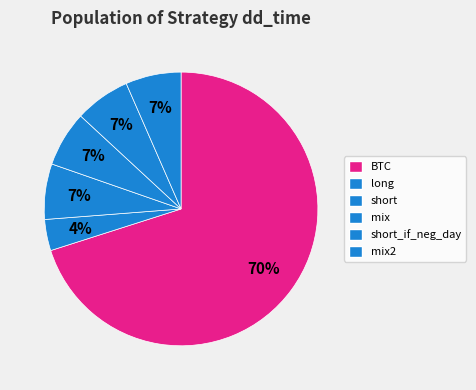

Count the number of slices in the pie.

6